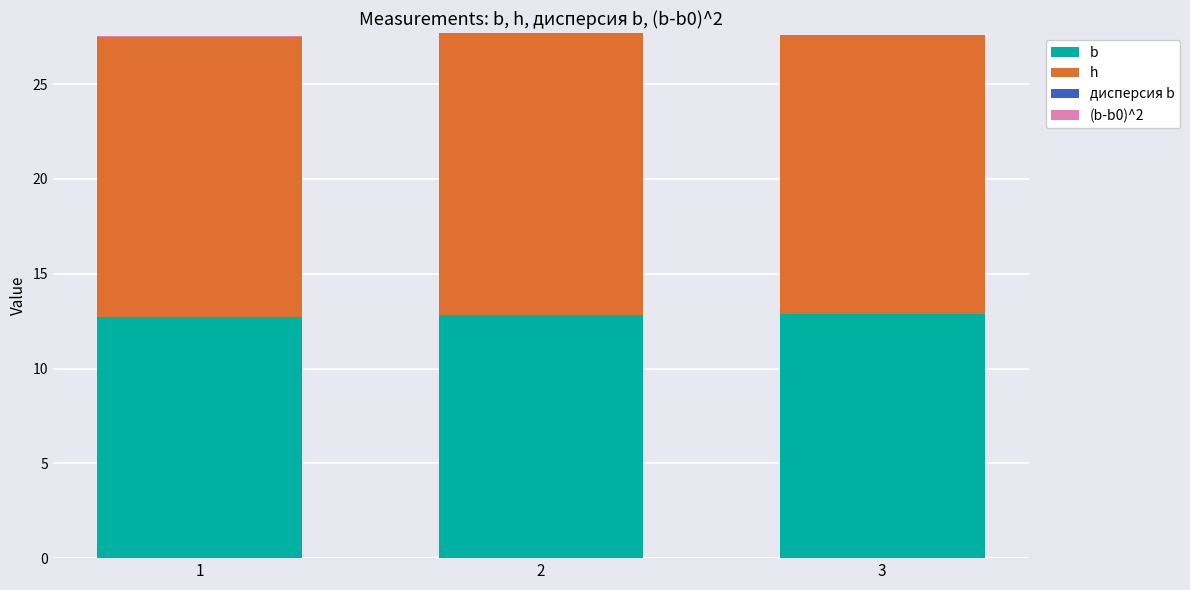

What is the total value across all series at 2?

27.7